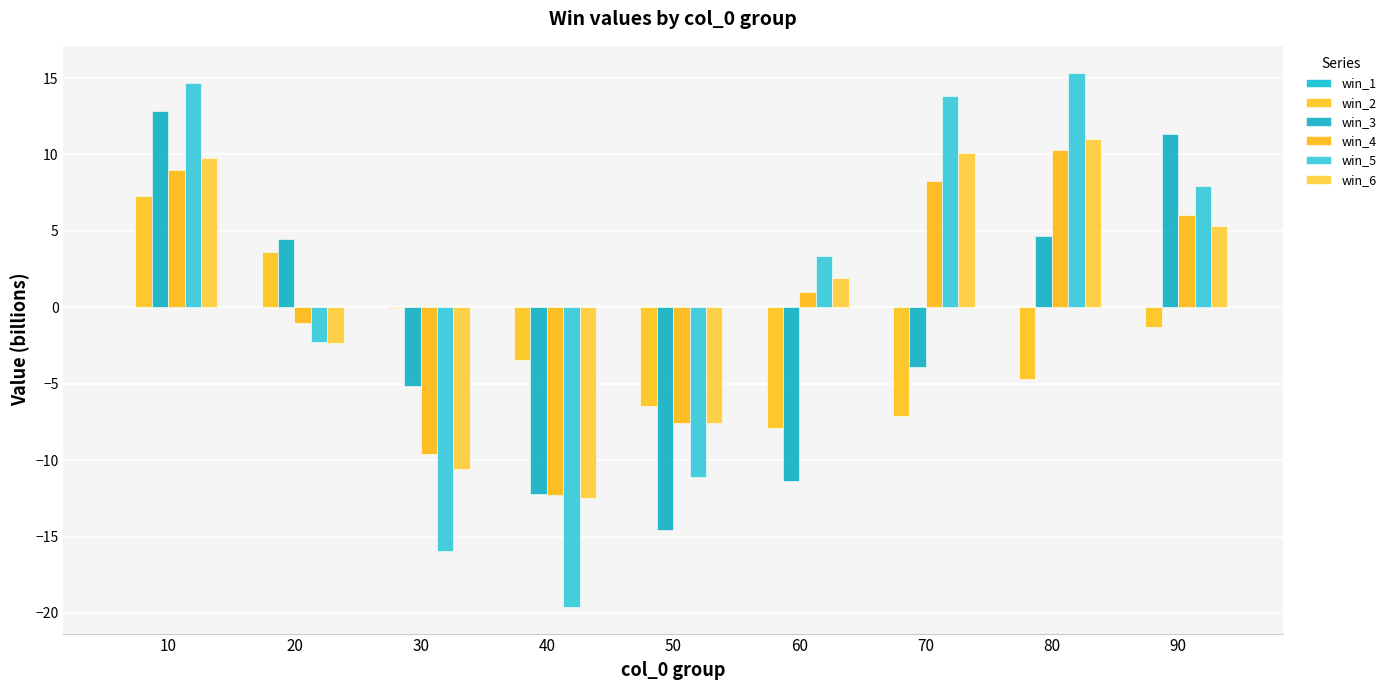

At how many categories does at least one series exceed 12?

3